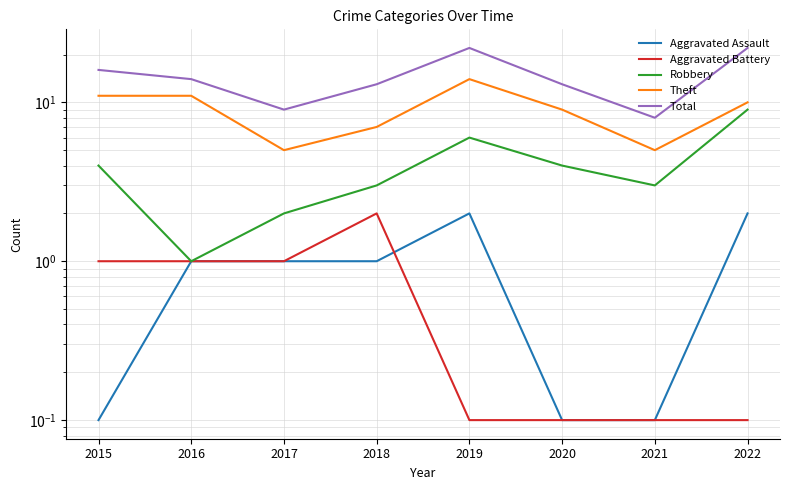

What is the spread (max minus min) of values at 2015?

15.9